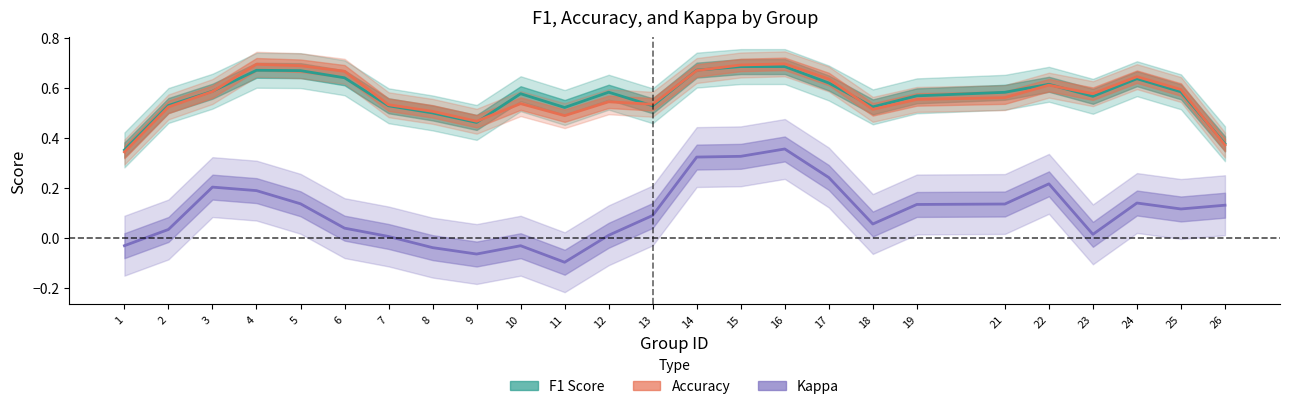

What are all the series names shown in the legend?

F1 Score, Accuracy, Kappa